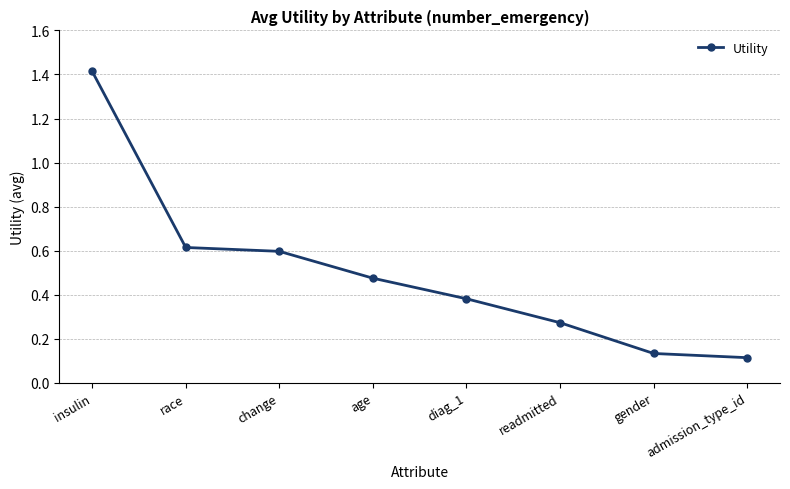

True or false: the data shows 0.1 at readmitted.

False